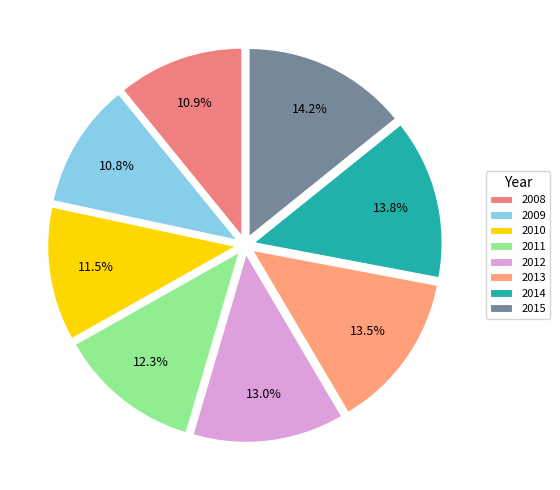

To the nearest percent, what percentage of the pie is 2015?

14%